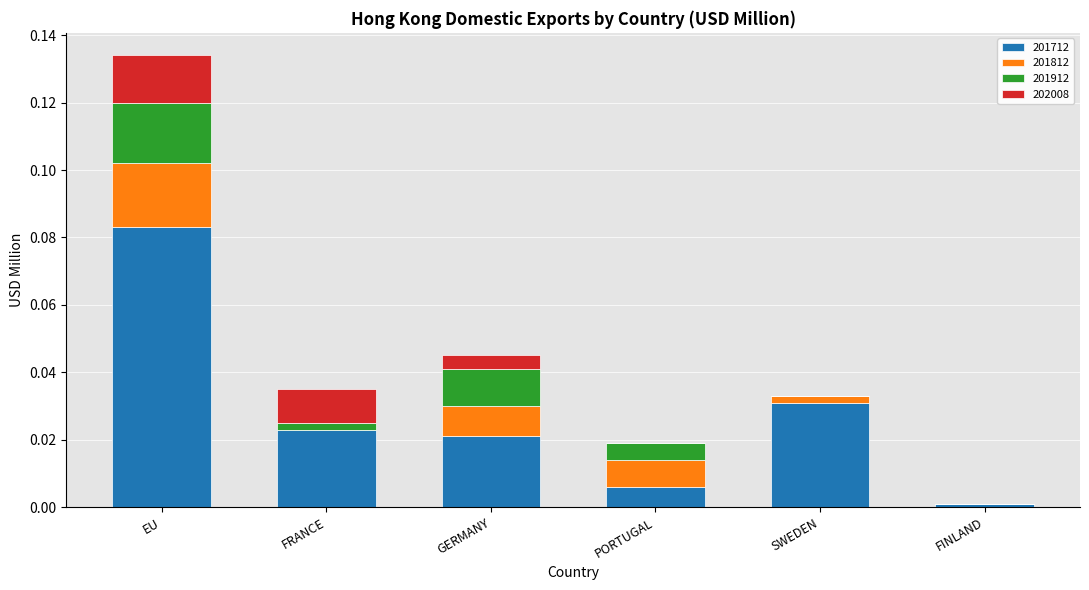

Is it true that 201712 equals 0.0 at FRANCE?

True